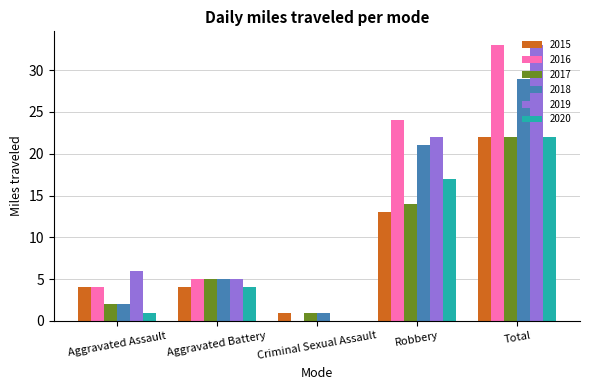

Count the number of data series in this chart.

6